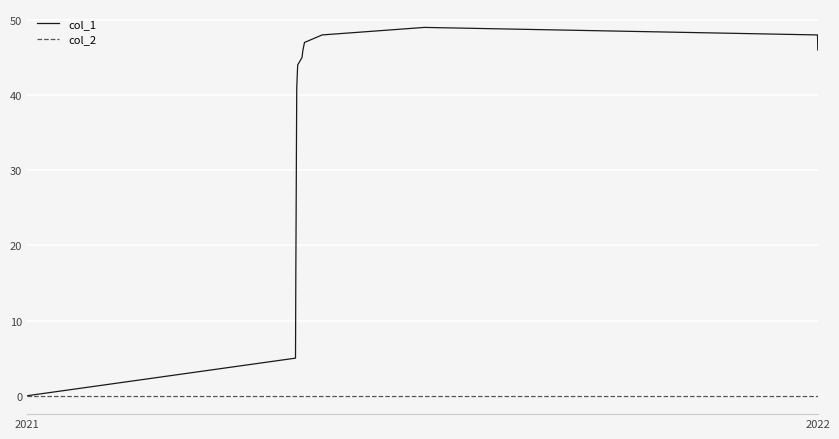

What is the greatest value displayed?

49